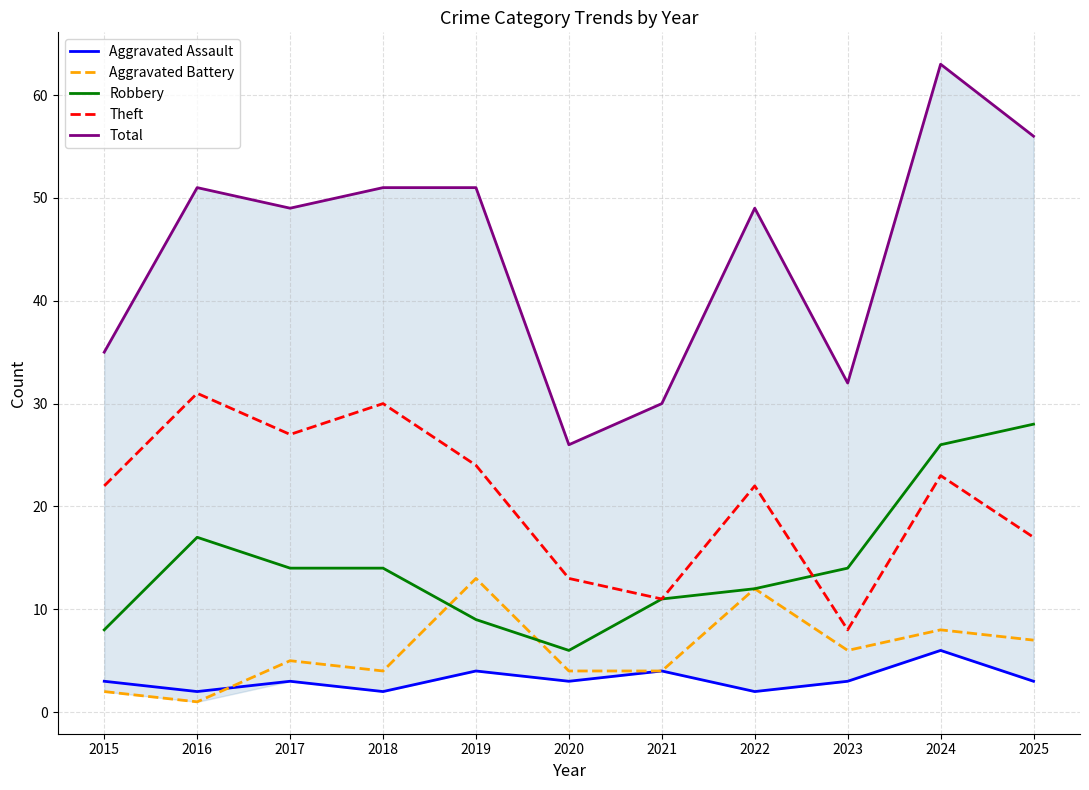

Which series has the widest spread of values?

Total